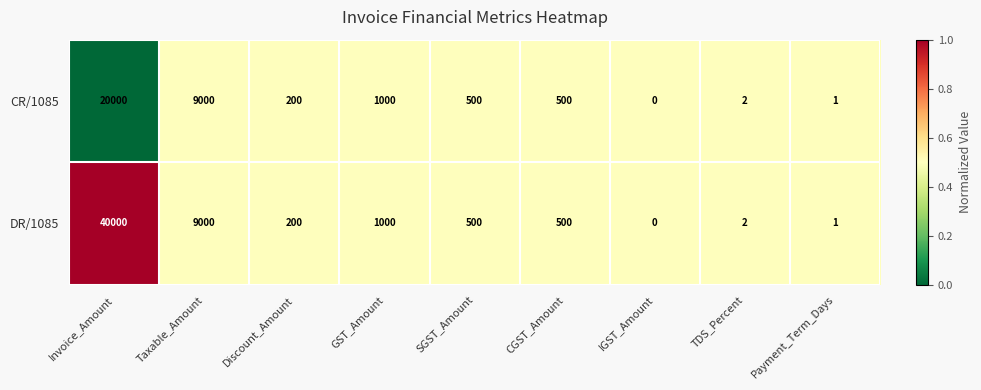

The value of CR/1085 at Payment_Term_Days is 1. True or false?

True